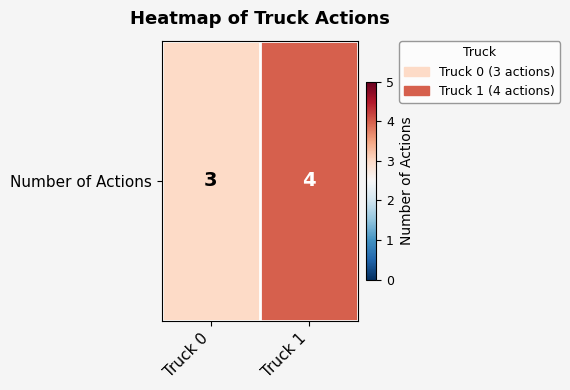

Reading right to left, extract all data points from this chart.

Truck 1=4	Truck 0=3